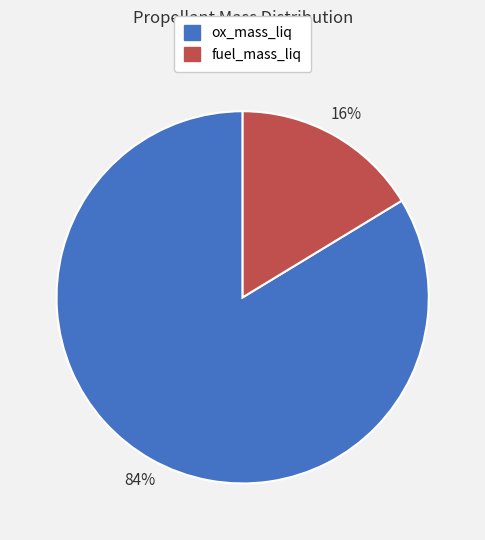

To the nearest percent, what is the average slice percentage?

50%